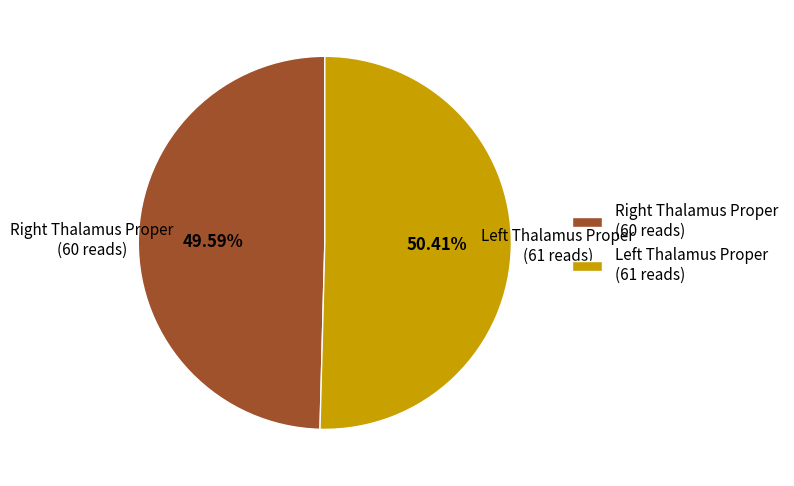

Rank the categories by value from lowest to highest.

Right Thalamus Proper, Left Thalamus Proper